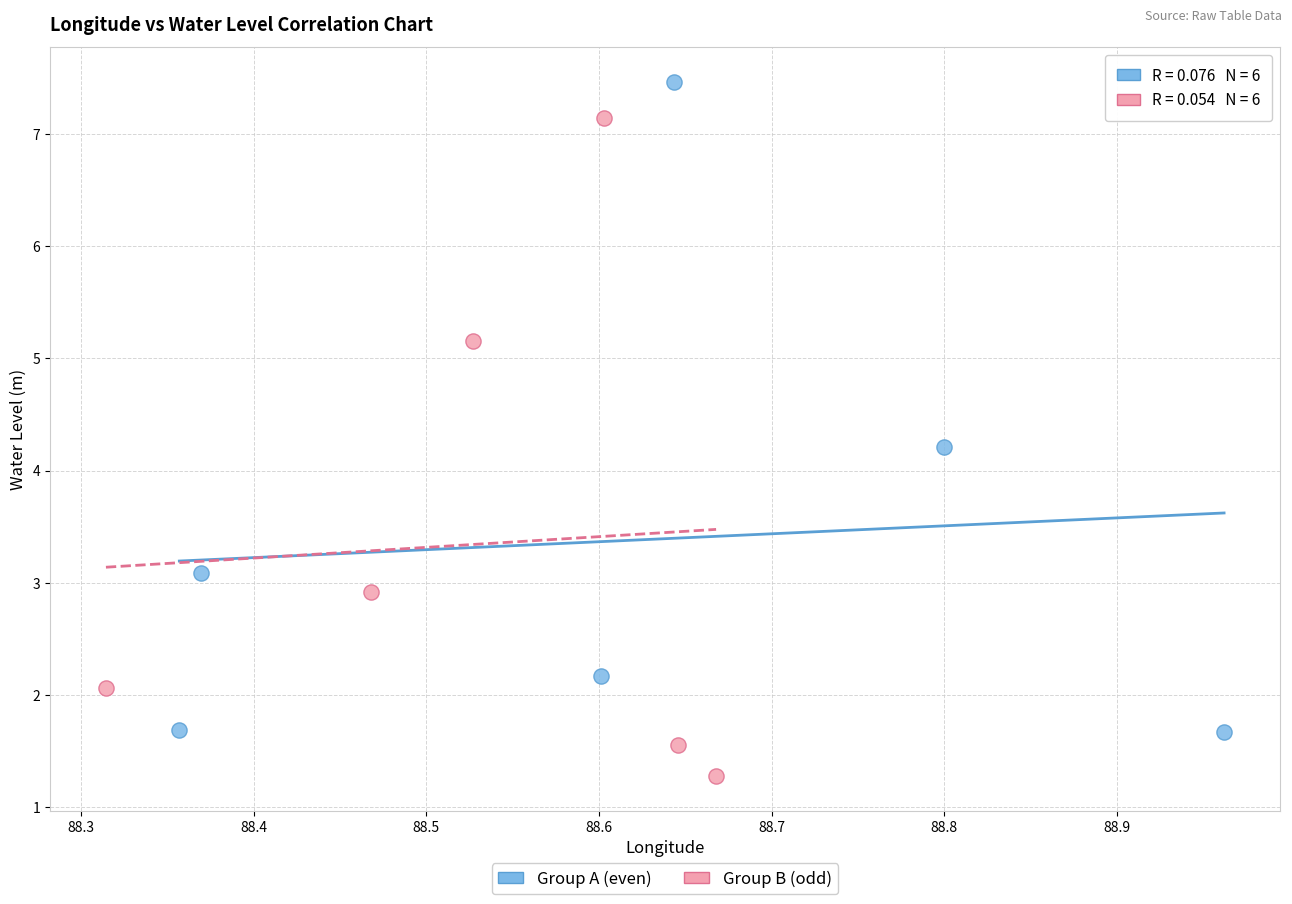

What are all the series names shown in the legend?

Group A (even), Group B (odd)